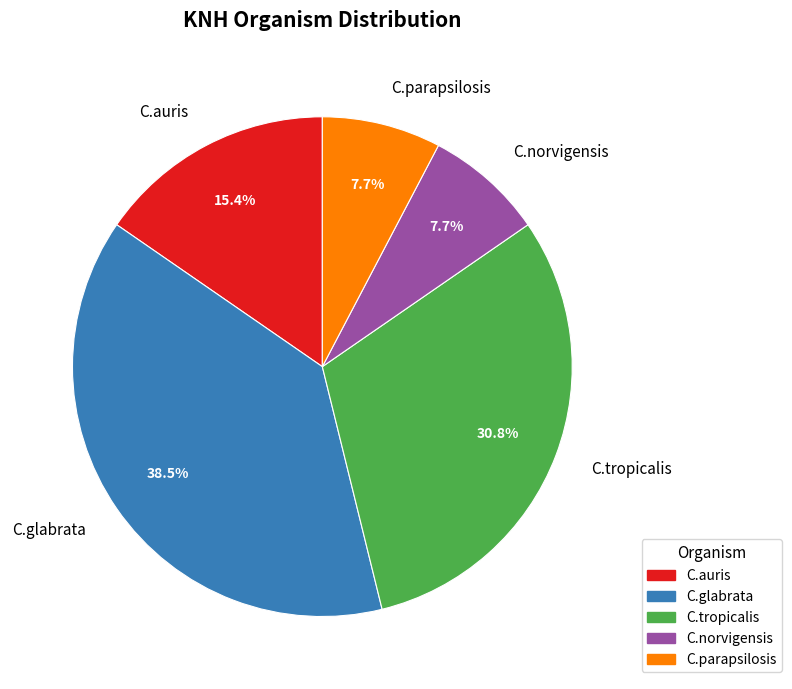

Which has a higher value, C.glabrata or C.tropicalis?

C.glabrata